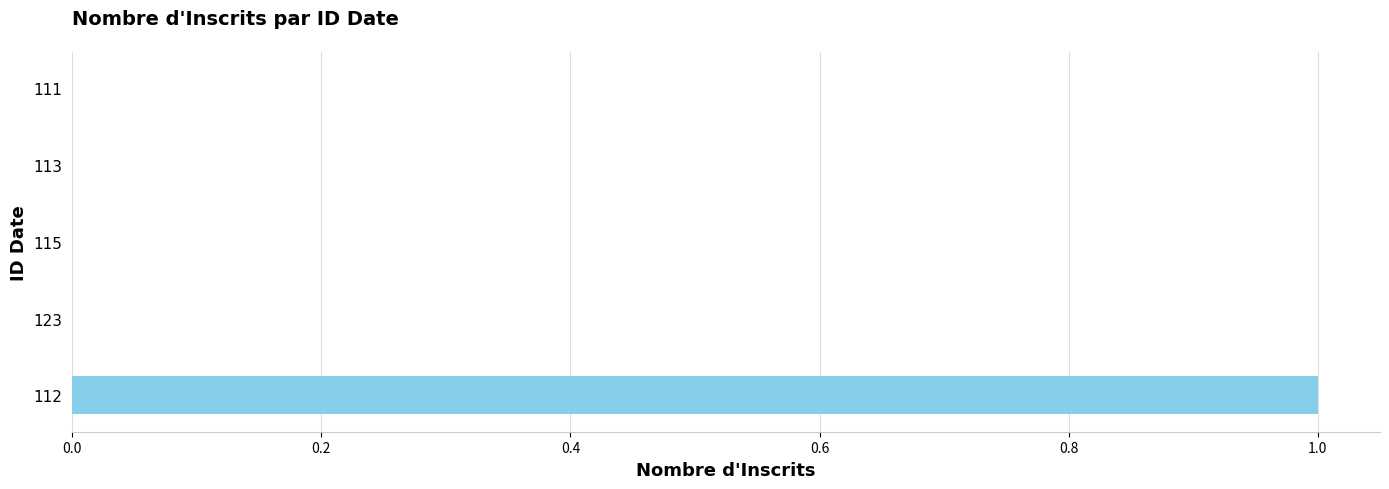

Reading bottom to top, extract all data points from this chart.

112=1	123=0	115=0	113=0	111=0